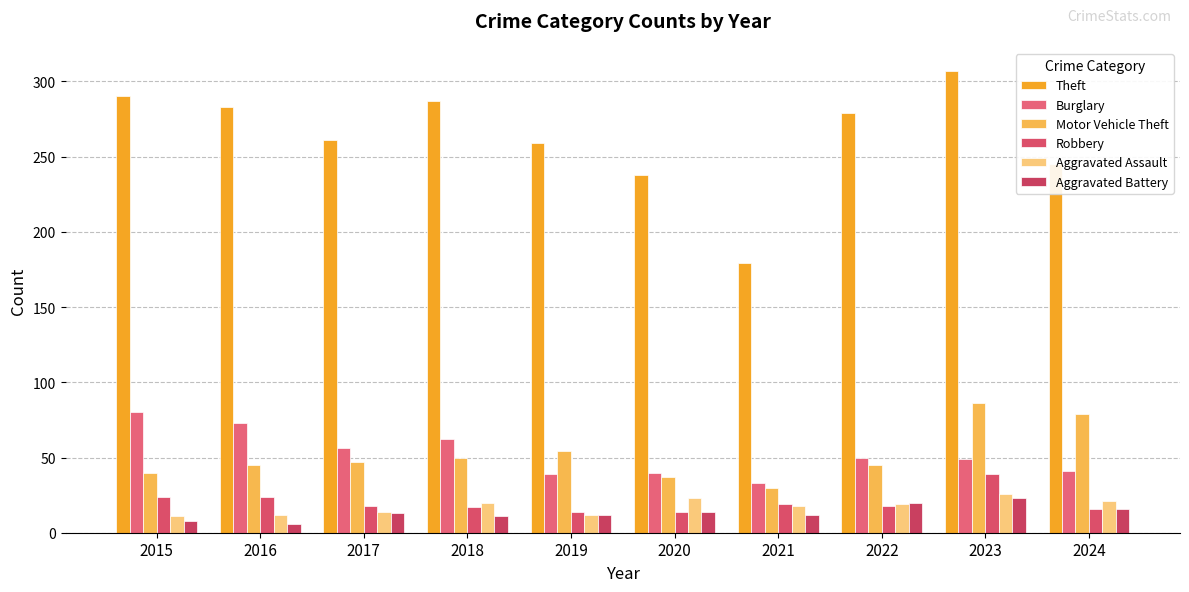

Between 2021 and 2019, which is larger?

2019